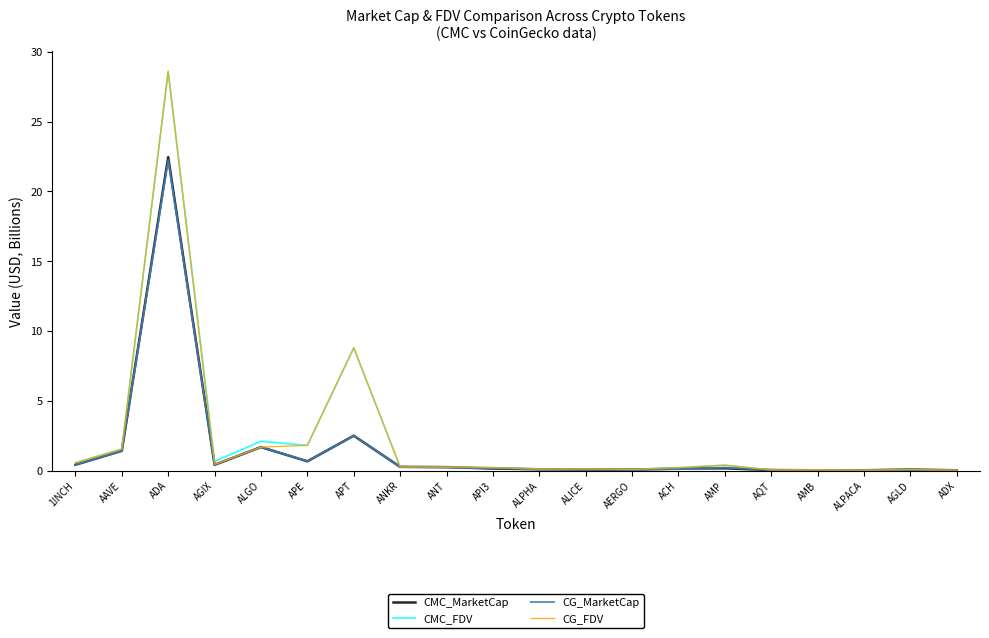

The value of CG_FDV at AAVE is 1.5. True or false?

True